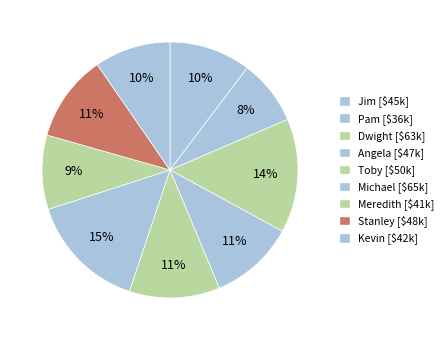

Combined, do Angela and Dwight account for over 50%?

No